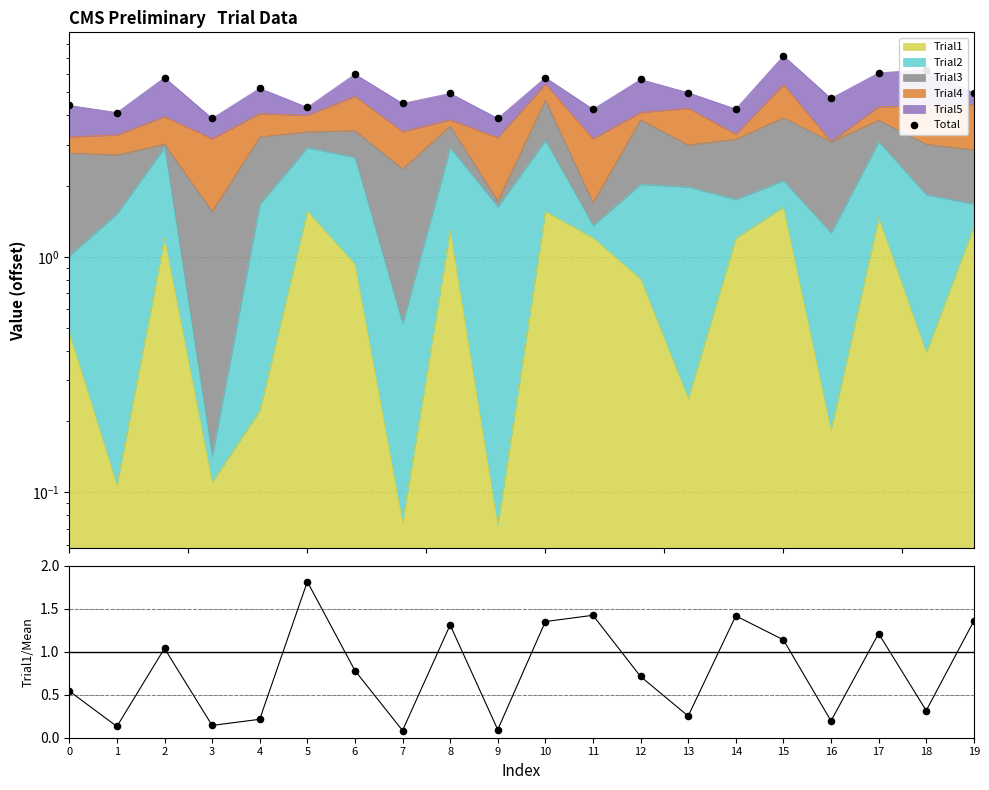

What is the total value across all series at 4?

5.4